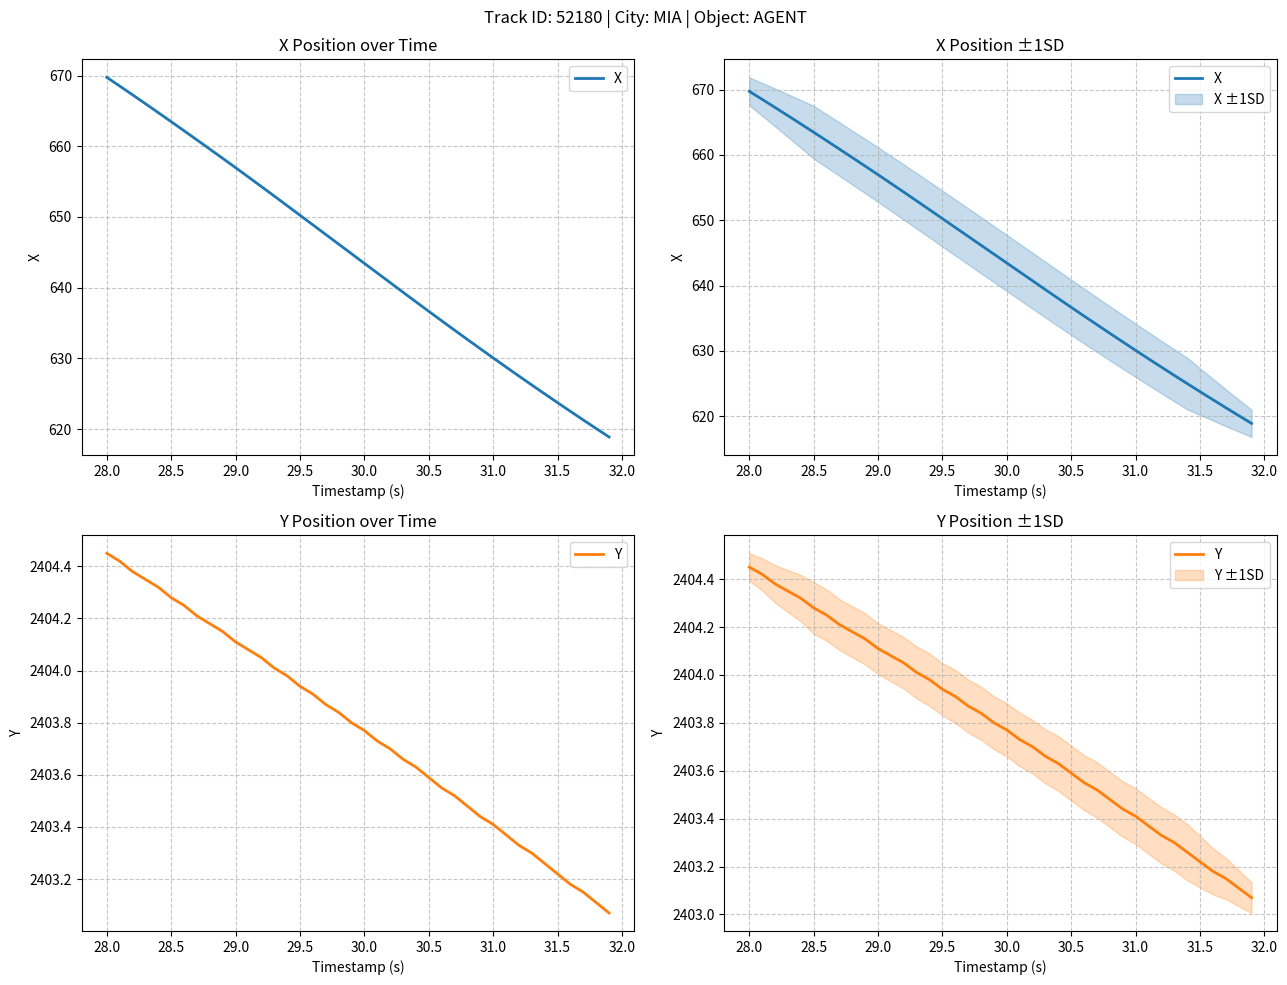

True or false: Y has more than 2 points higher than both neighbors.

False